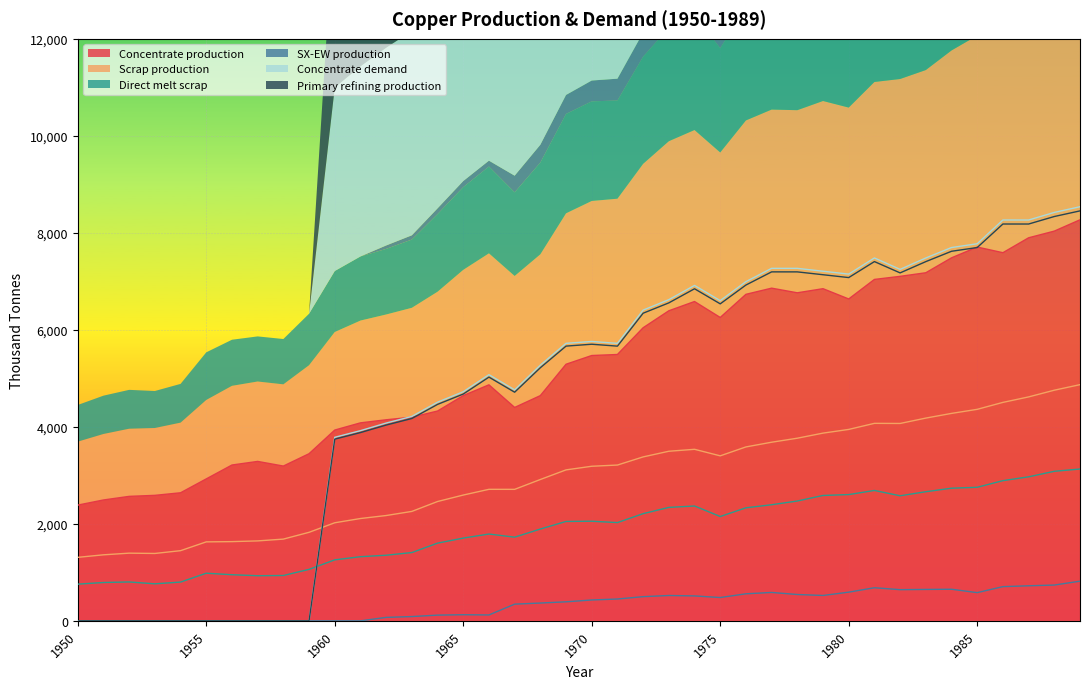

Which label corresponds to the smallest value in the chart?

1950